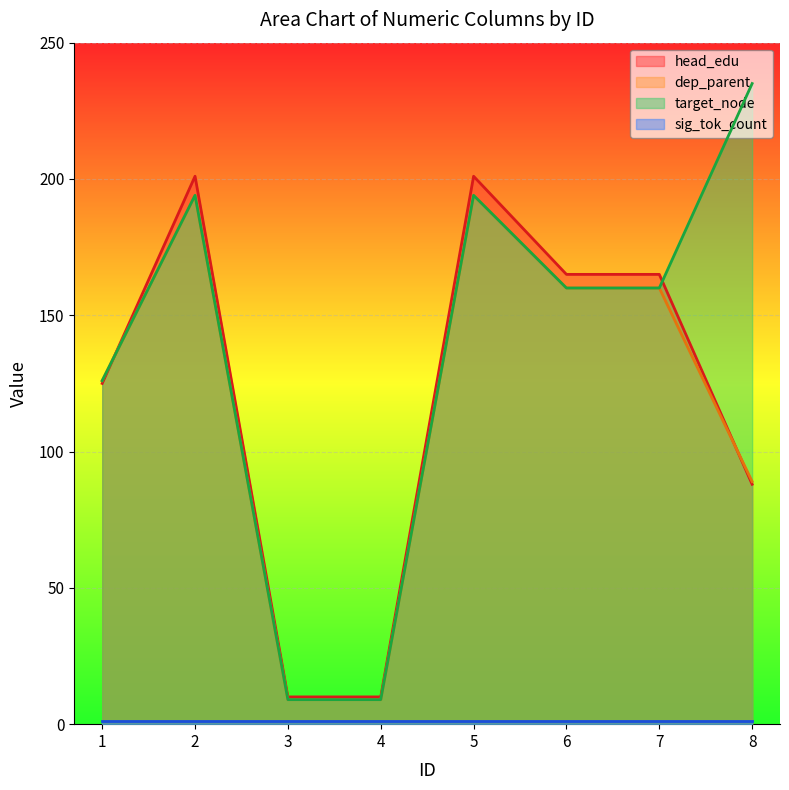

Where is the first local maximum for target_node?

2